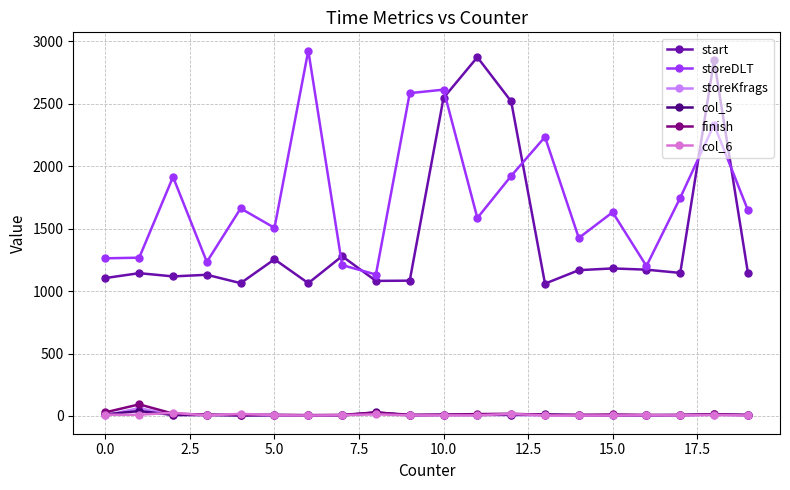

True or false: start and col_5 cross at least once.

False